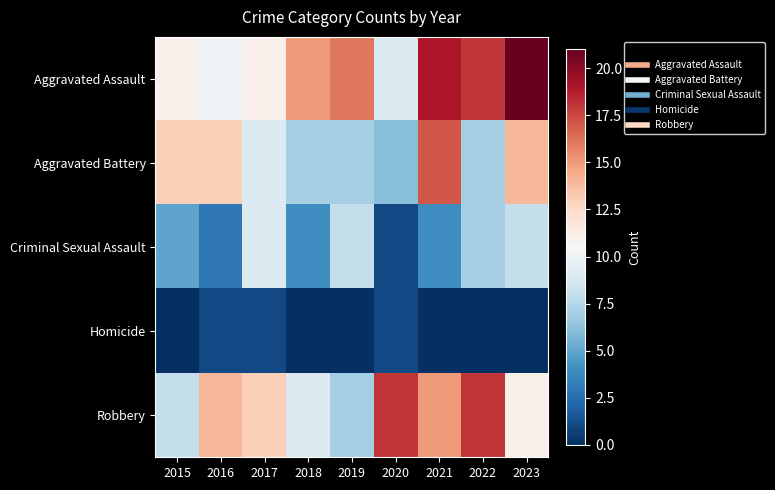

Rank the series at 2016 from highest to lowest value.

Robbery, Aggravated Battery, Aggravated Assault, Criminal Sexual Assault, Homicide